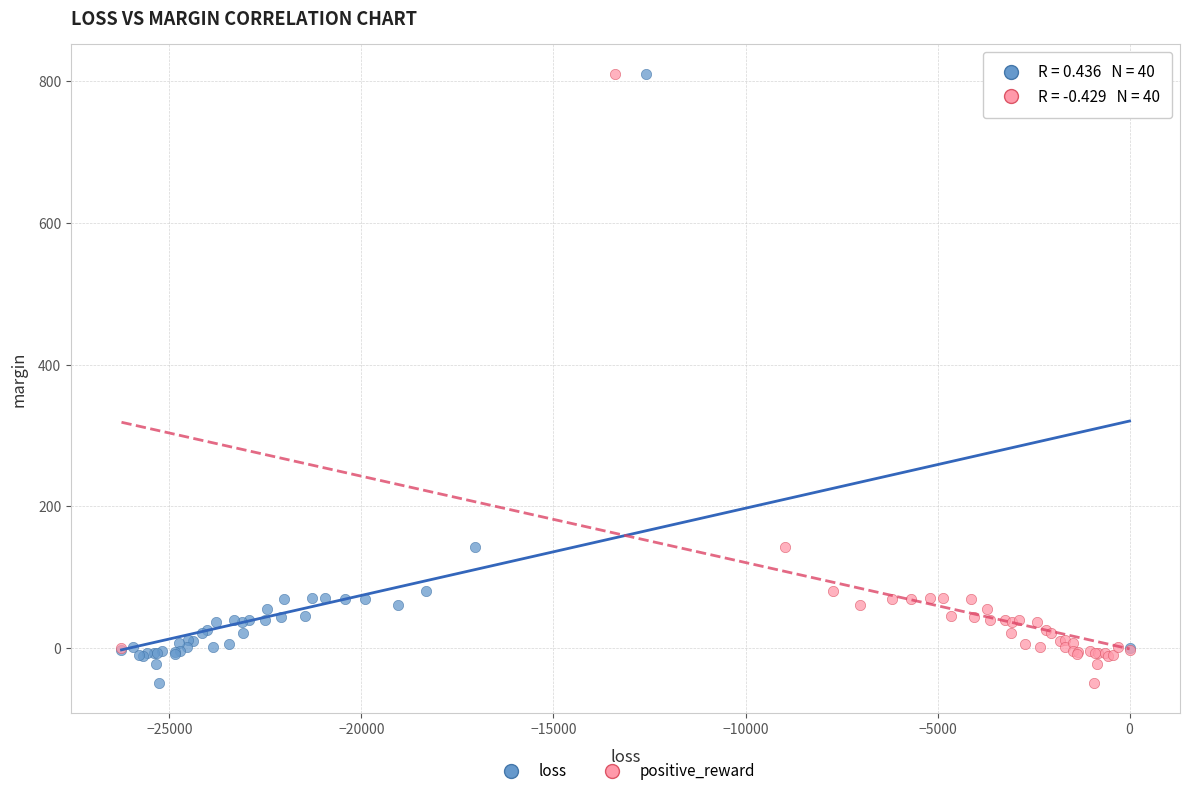

What are all the series names shown in the legend?

loss, positive_reward